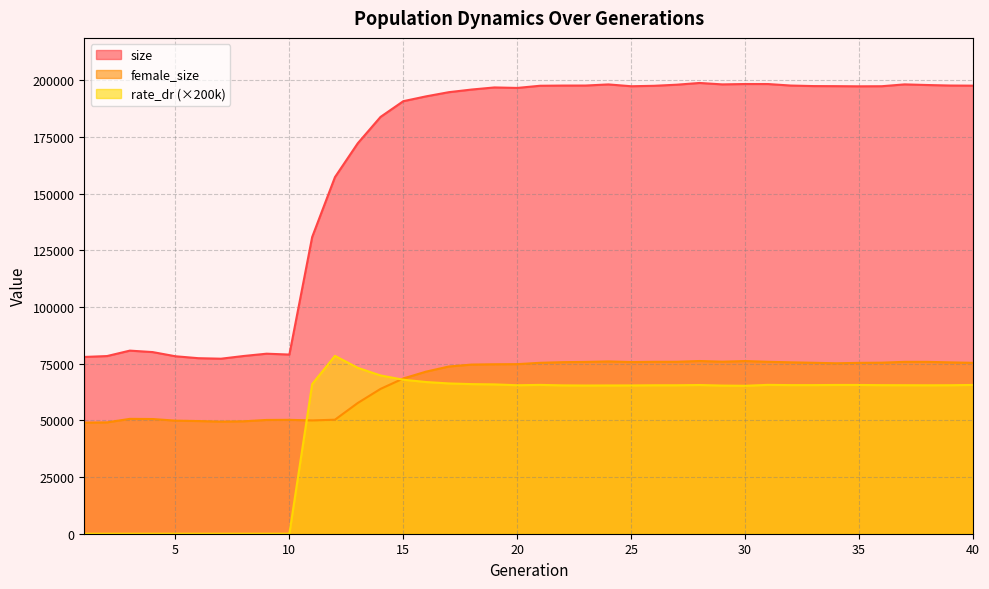

Is it true that female_size equals 131467.4 at 40?

False